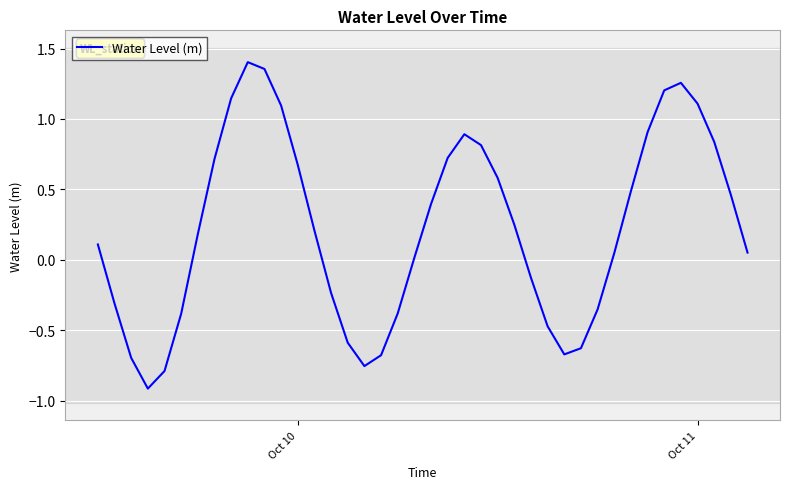

What is the difference between the maximum and minimum values?

2.3